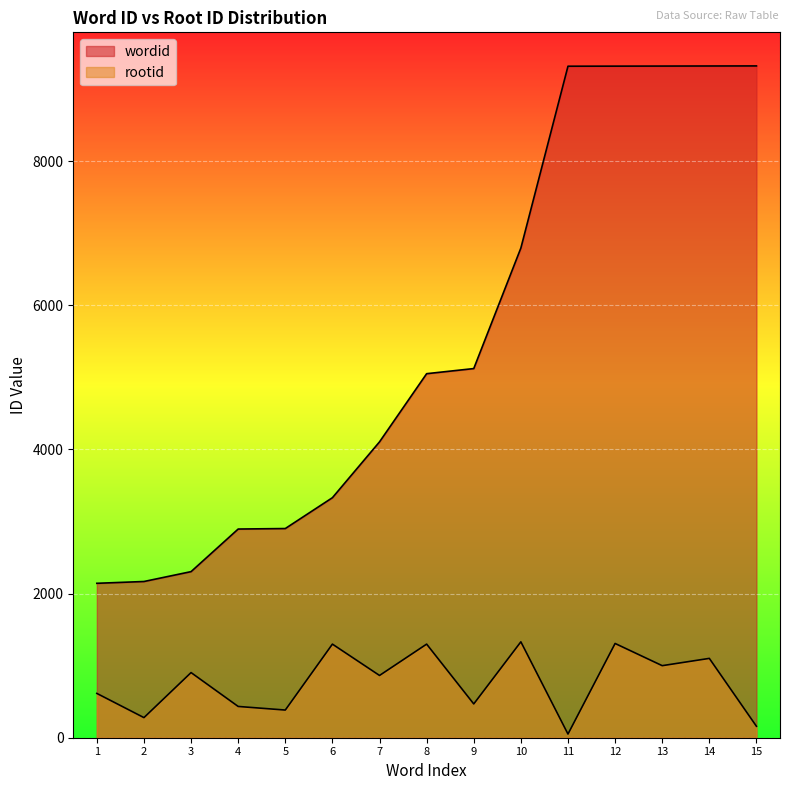

Rank the series at 6 from lowest to highest value.

rootid, wordid